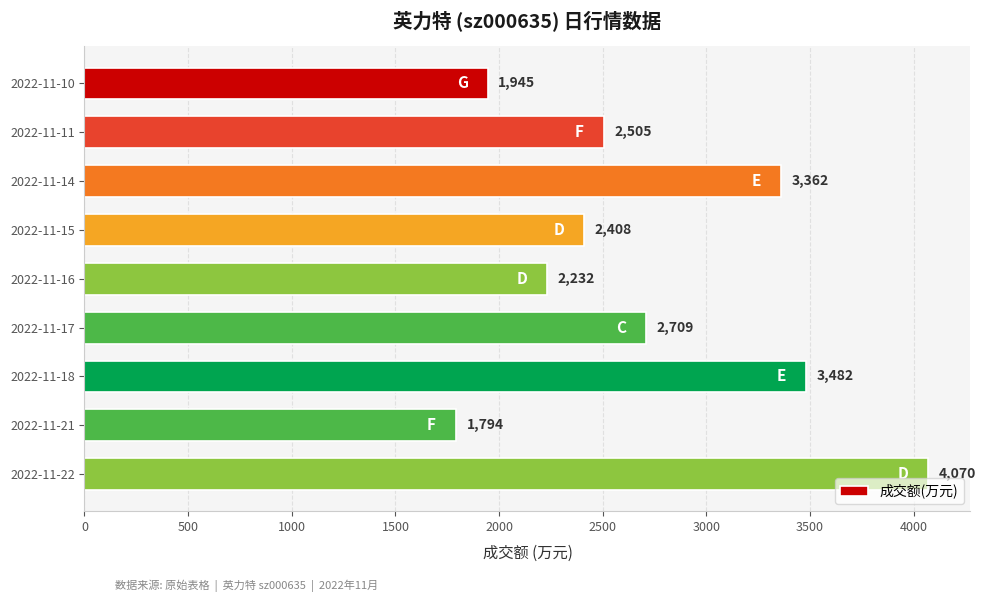

The chart shows a value of 2505 at 2022-11-11. True or false?

True